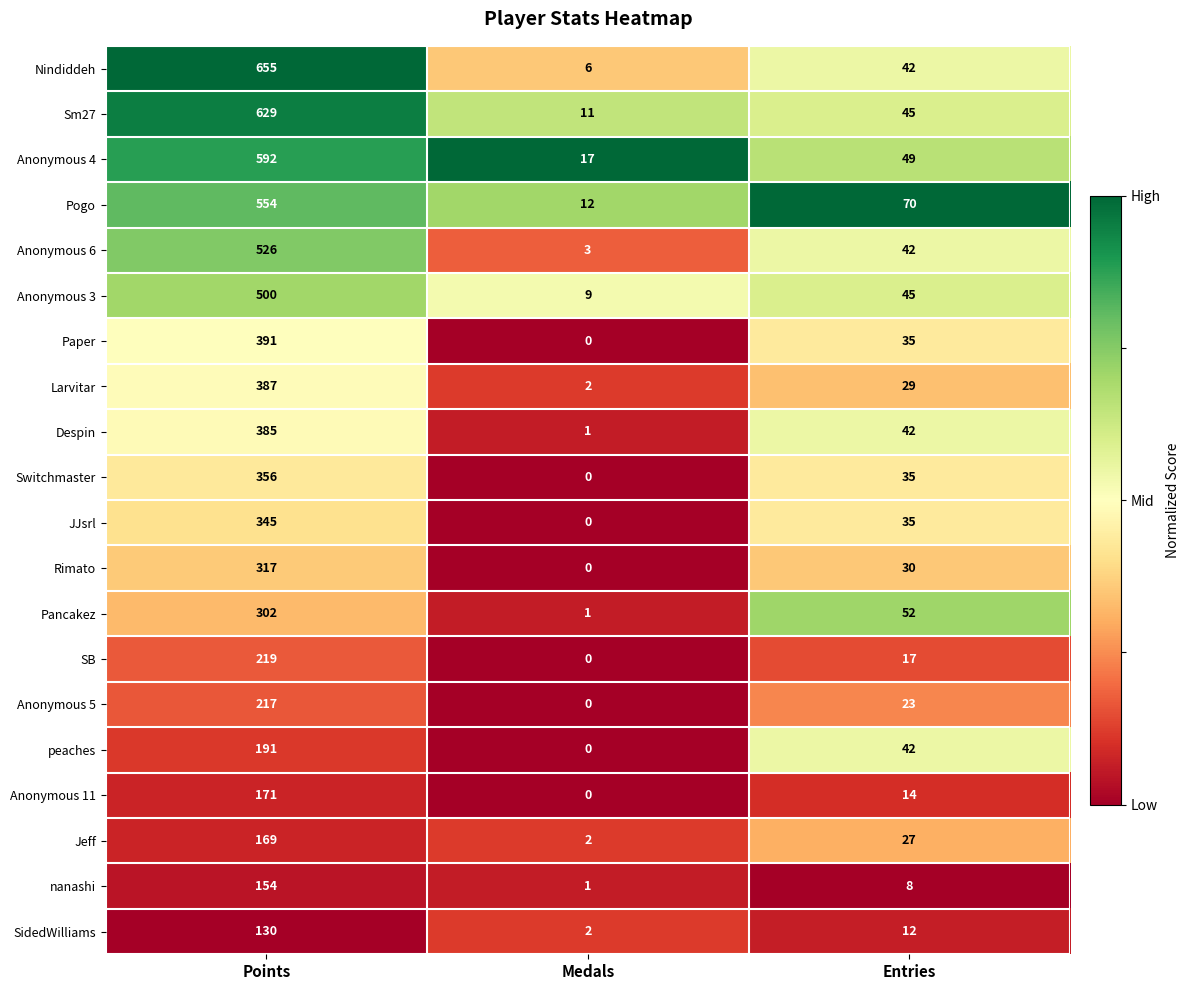

What is the difference between the highest and lowest values at Medals?

17